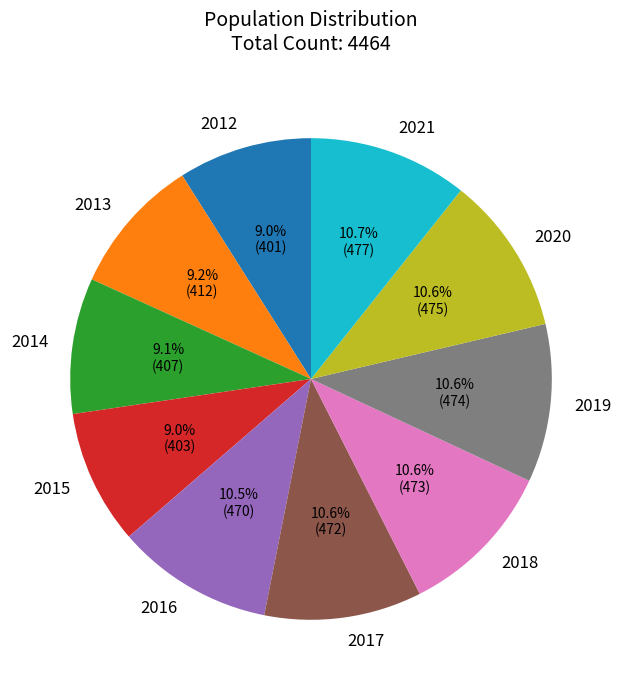

Is 2017 the majority of the pie?

No